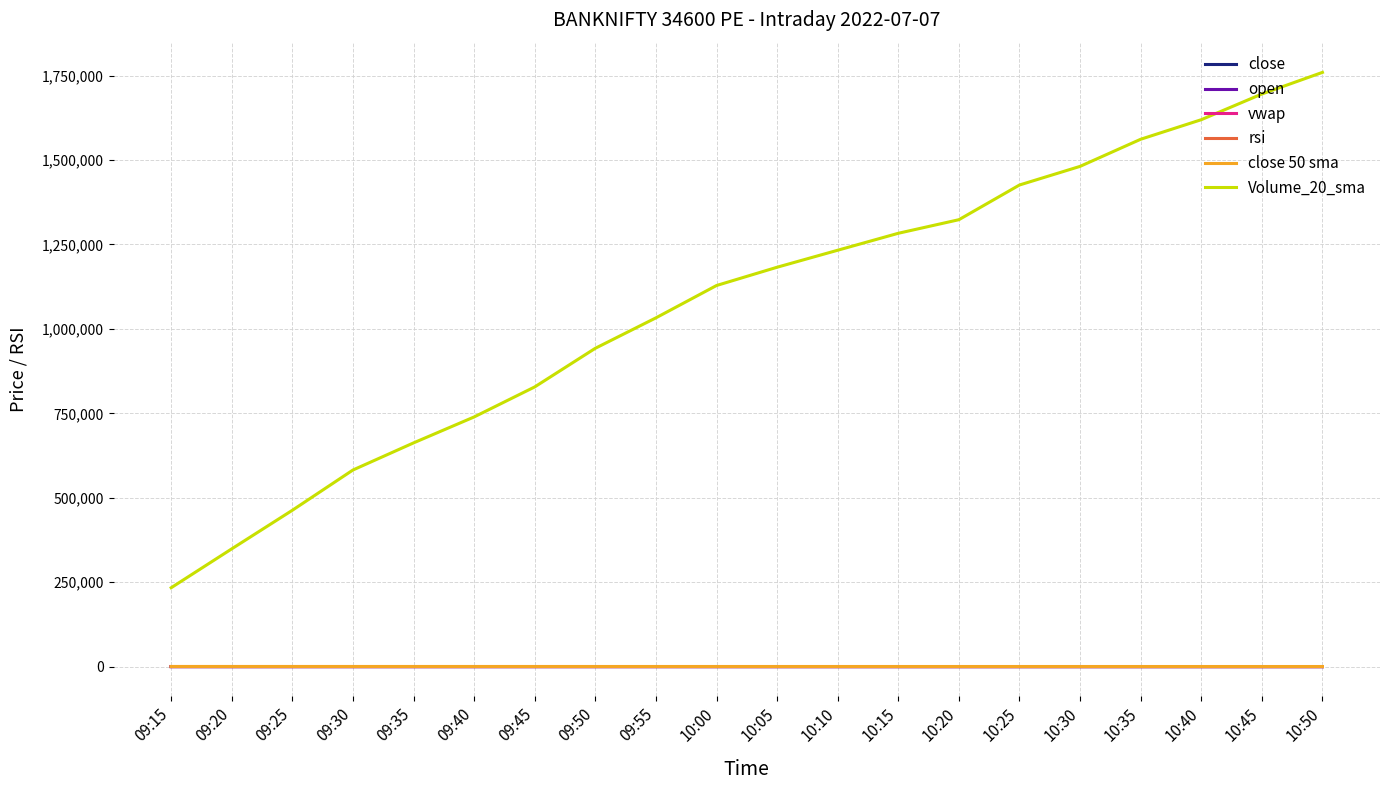

What is the difference between the highest and lowest values at 10:20?

1323391.4